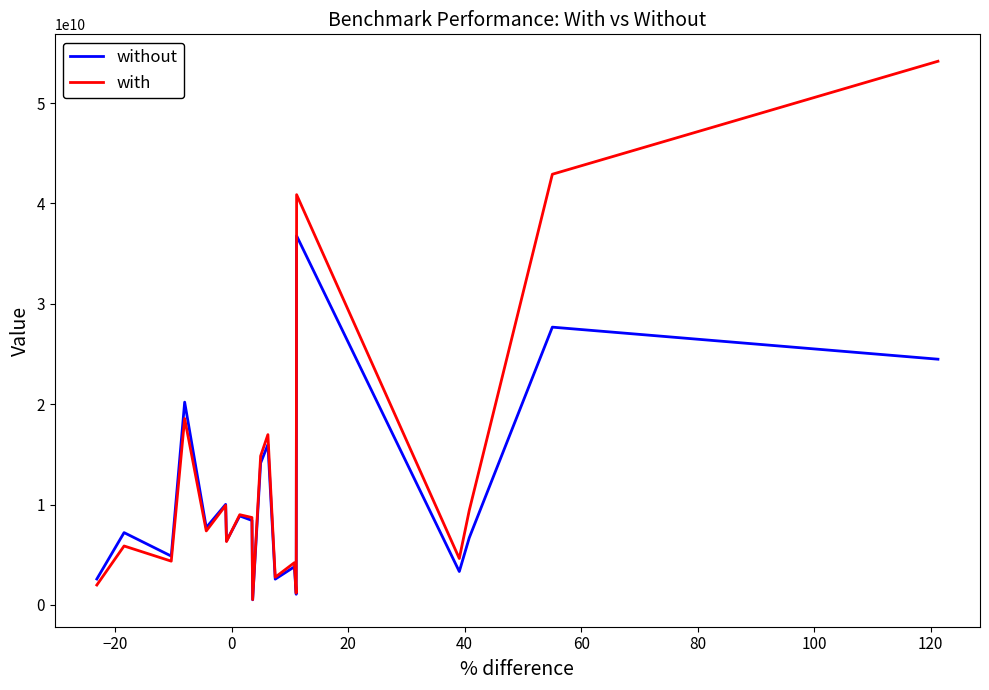

How many lines are shown in the chart?

2